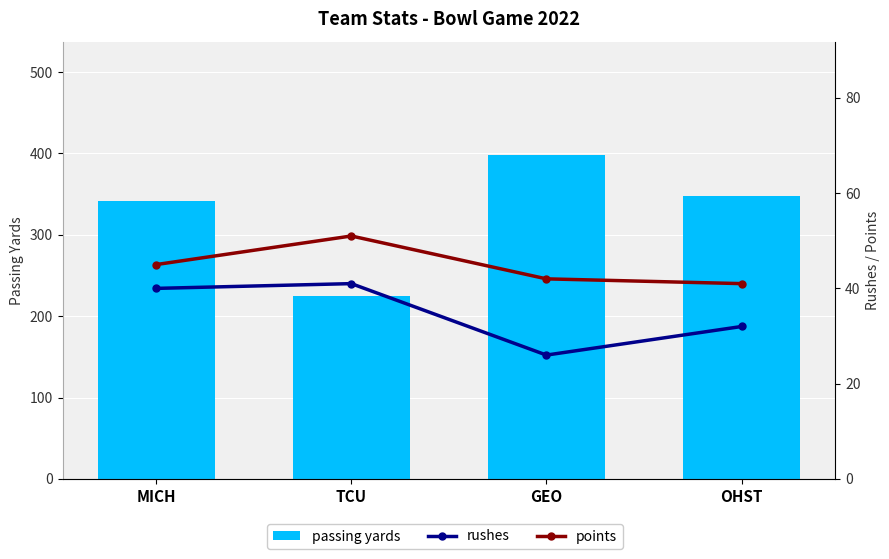

What is the minimum value shown in the chart?

26